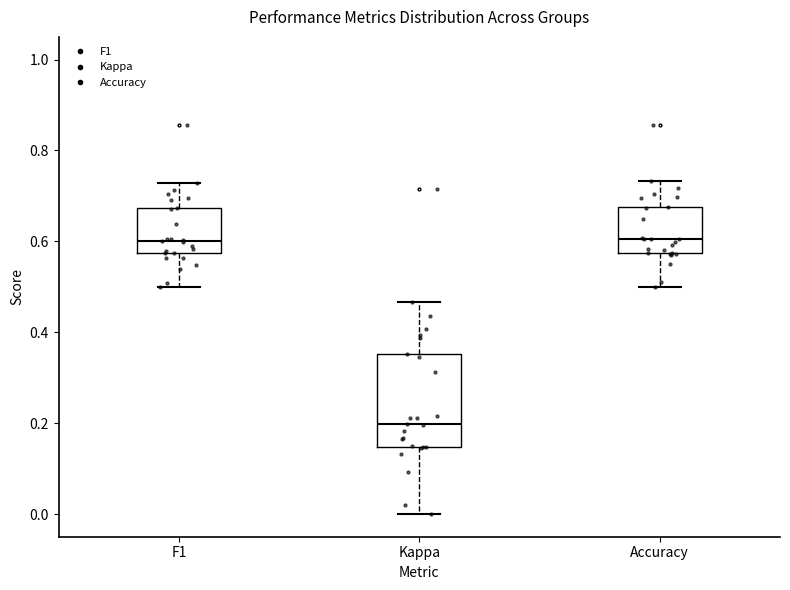

Where is the upper edge of the box for Accuracy on the y-axis? The values are not printed on the chart, so give them approximately, as read against the axis.

0.68